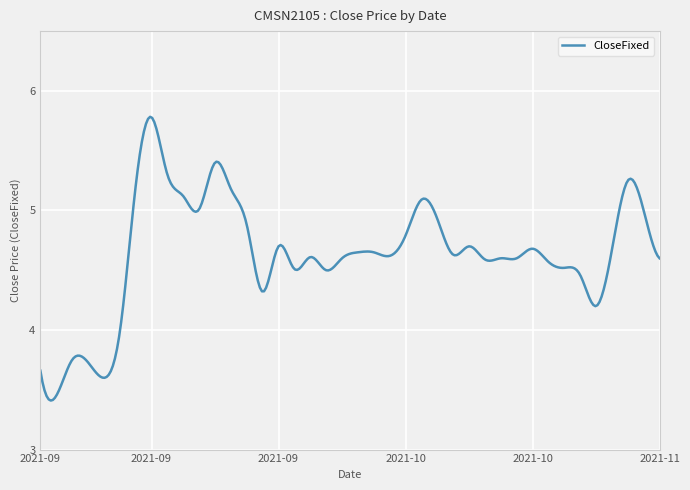

What is the greatest value displayed?

5.8